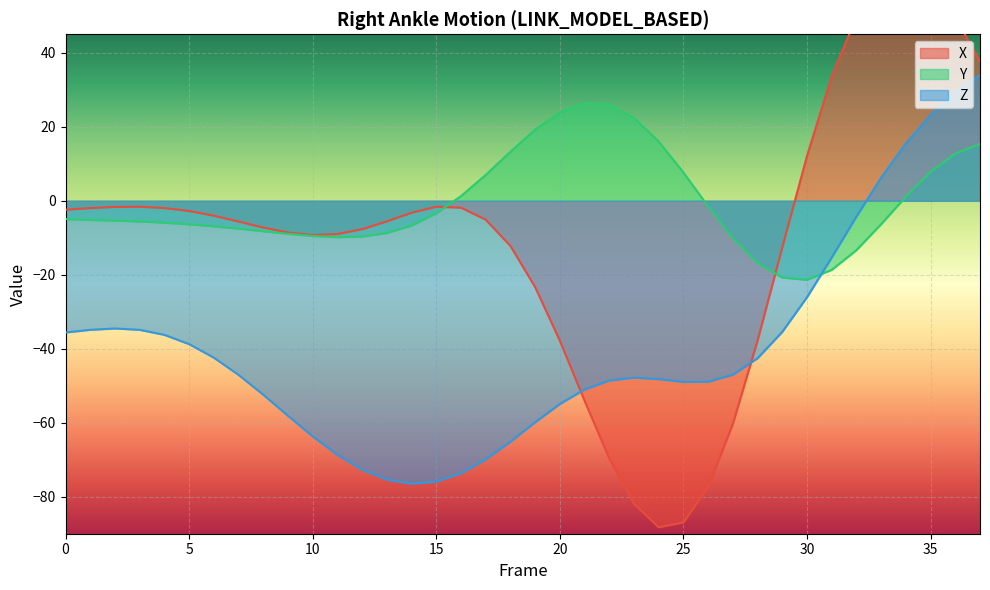

Which series ends up on top after the final intersection of Y and X?

X